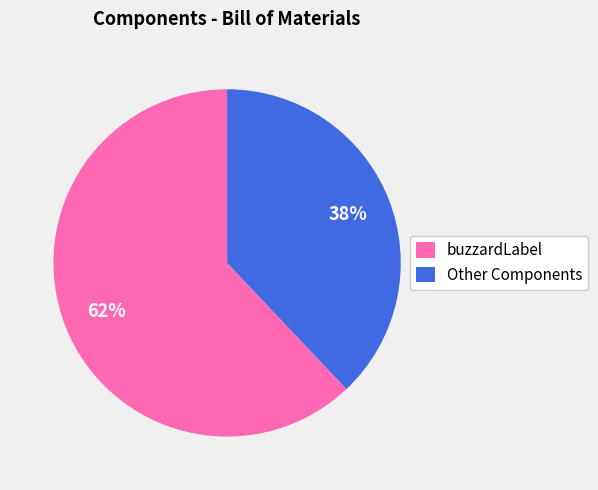

Do buzzardLabel and Other Components together represent more than half of the pie?

Yes